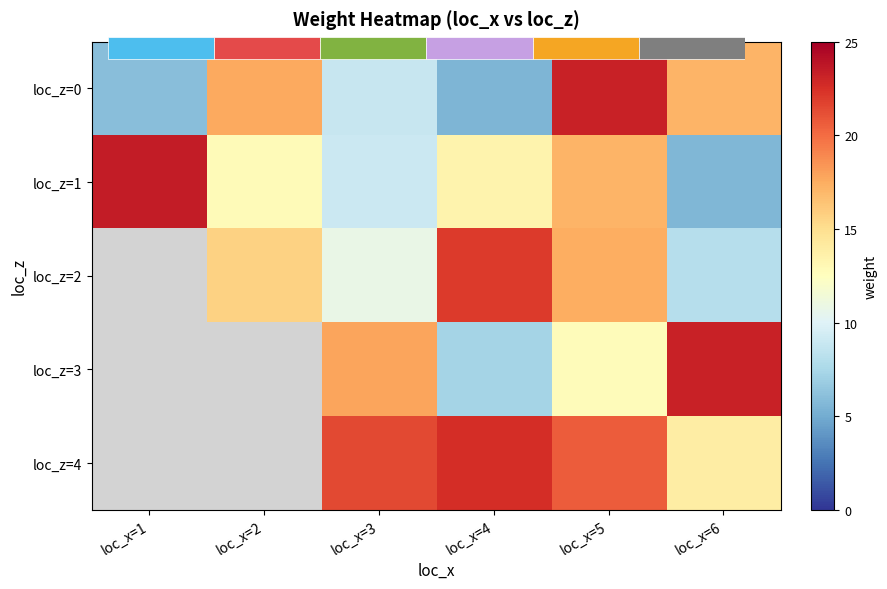

Which series has the largest total across all categories?

loc_z=1